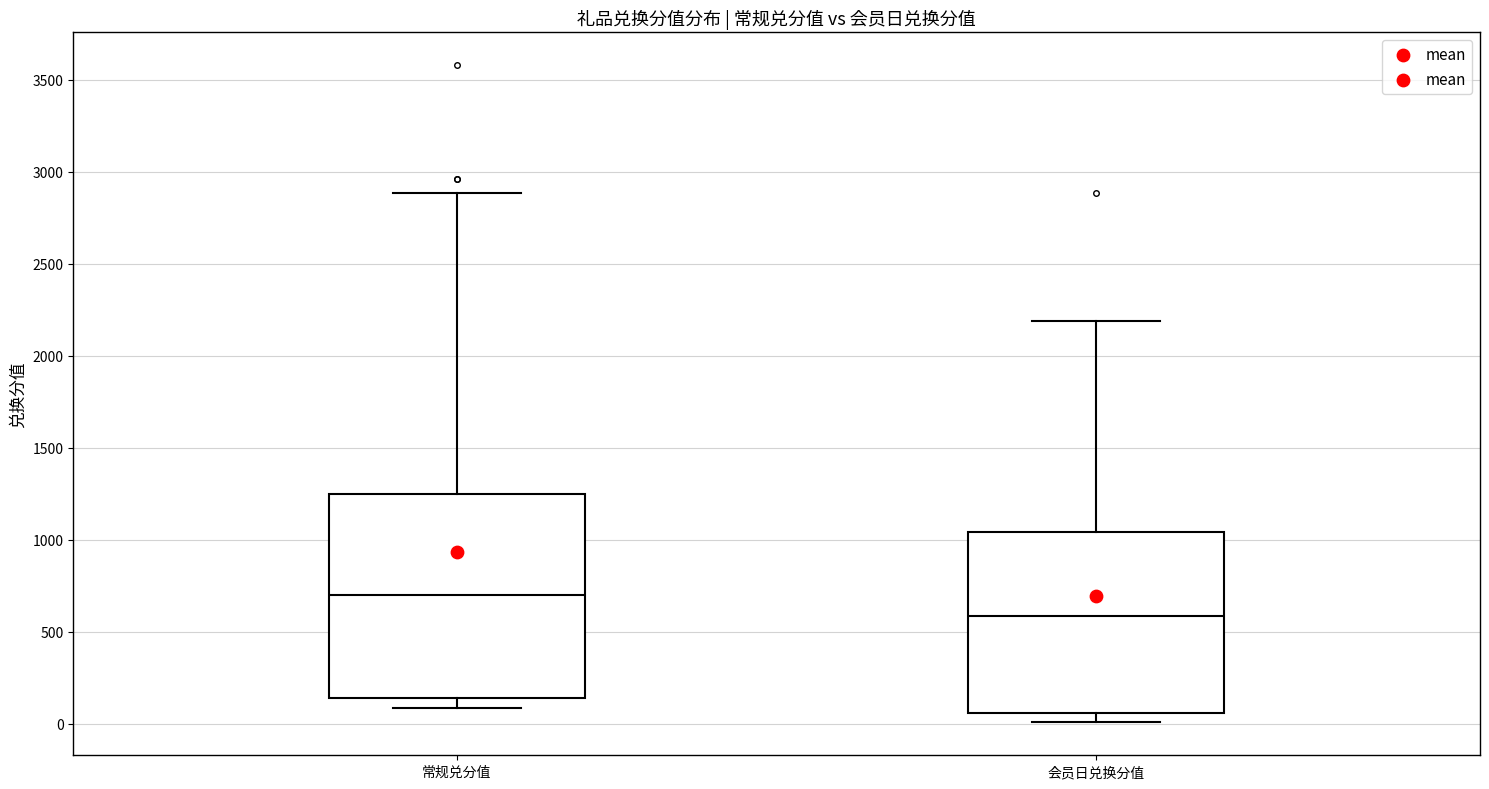

Which box is the tallest, from its lower edge to its upper edge?

常规兑分值